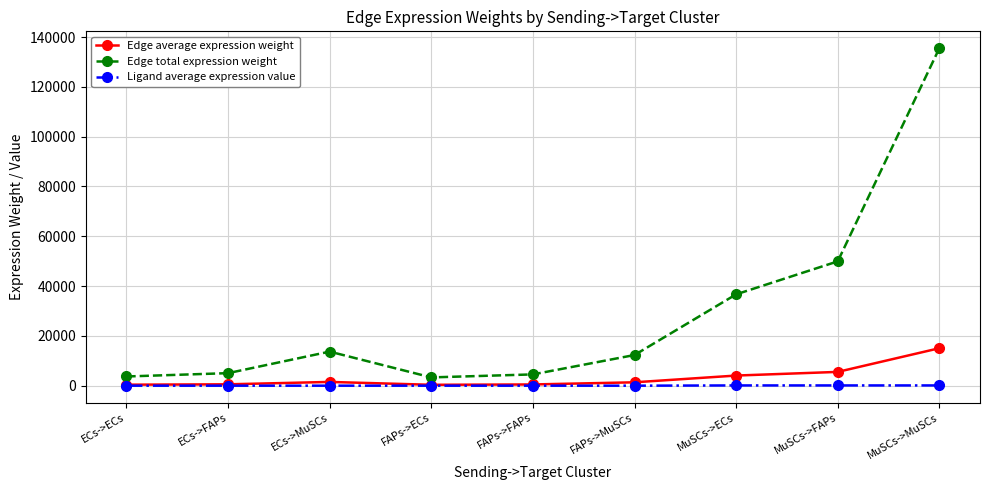

True or false: Edge total expression weight and Ligand average expression value cross at least once.

False